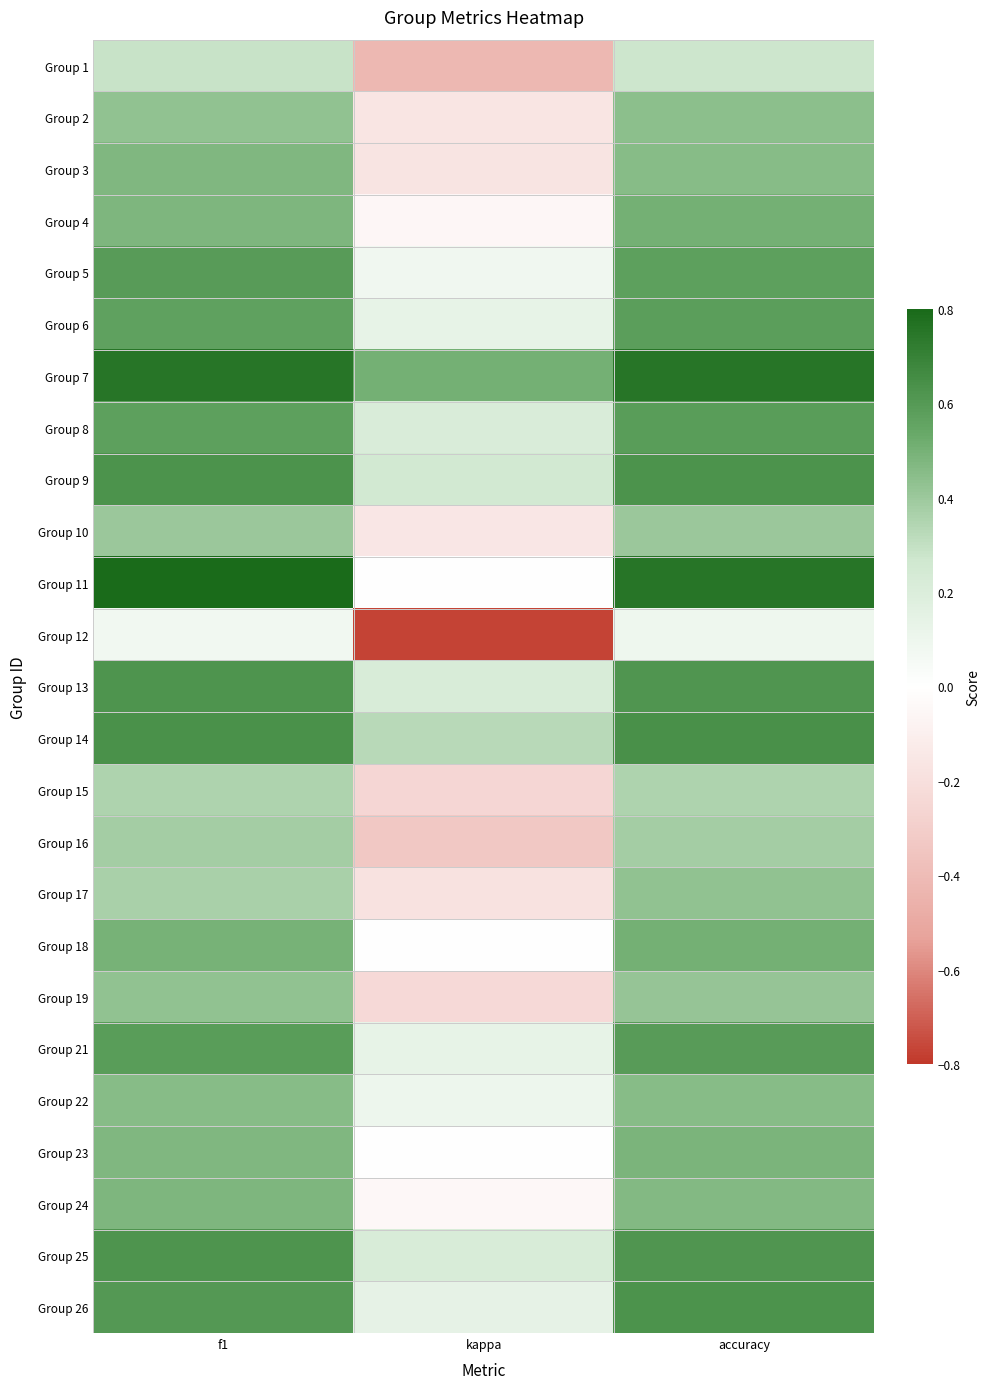

What is the smallest value displayed?

-0.8